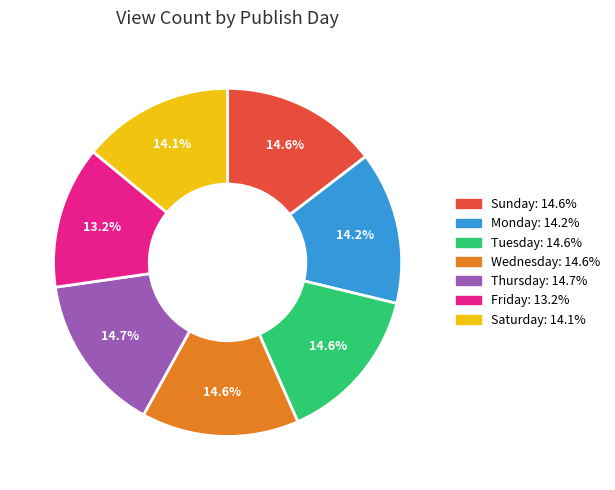

Is there any slice that represents more than half of the pie?

No